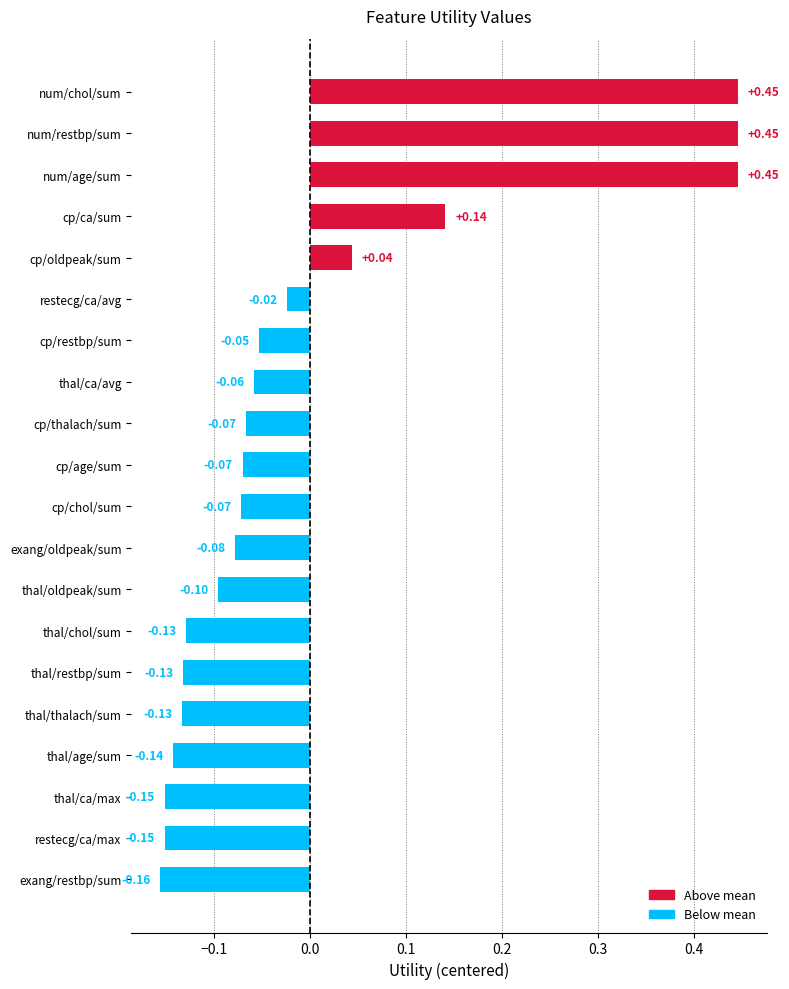

At which category does the chart reach its minimum across all series?

exang/restbp/sum